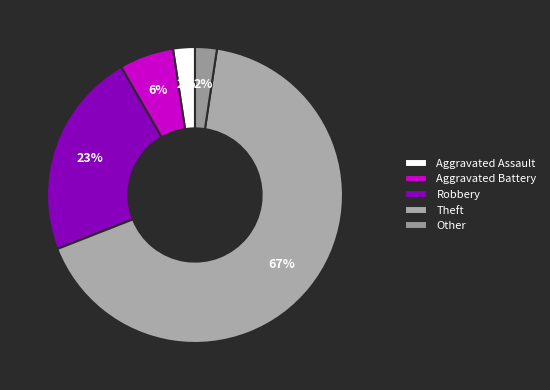

How many segments does this pie chart have?

5